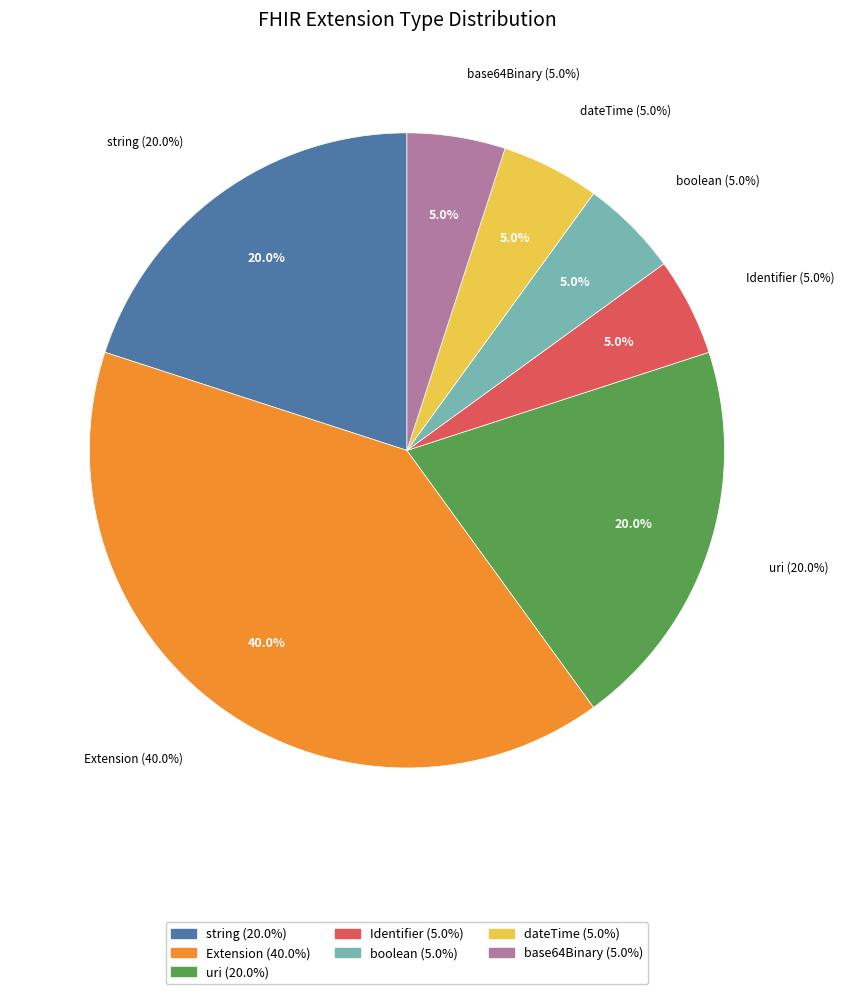

What is the change in value from string to Identifier?

-3